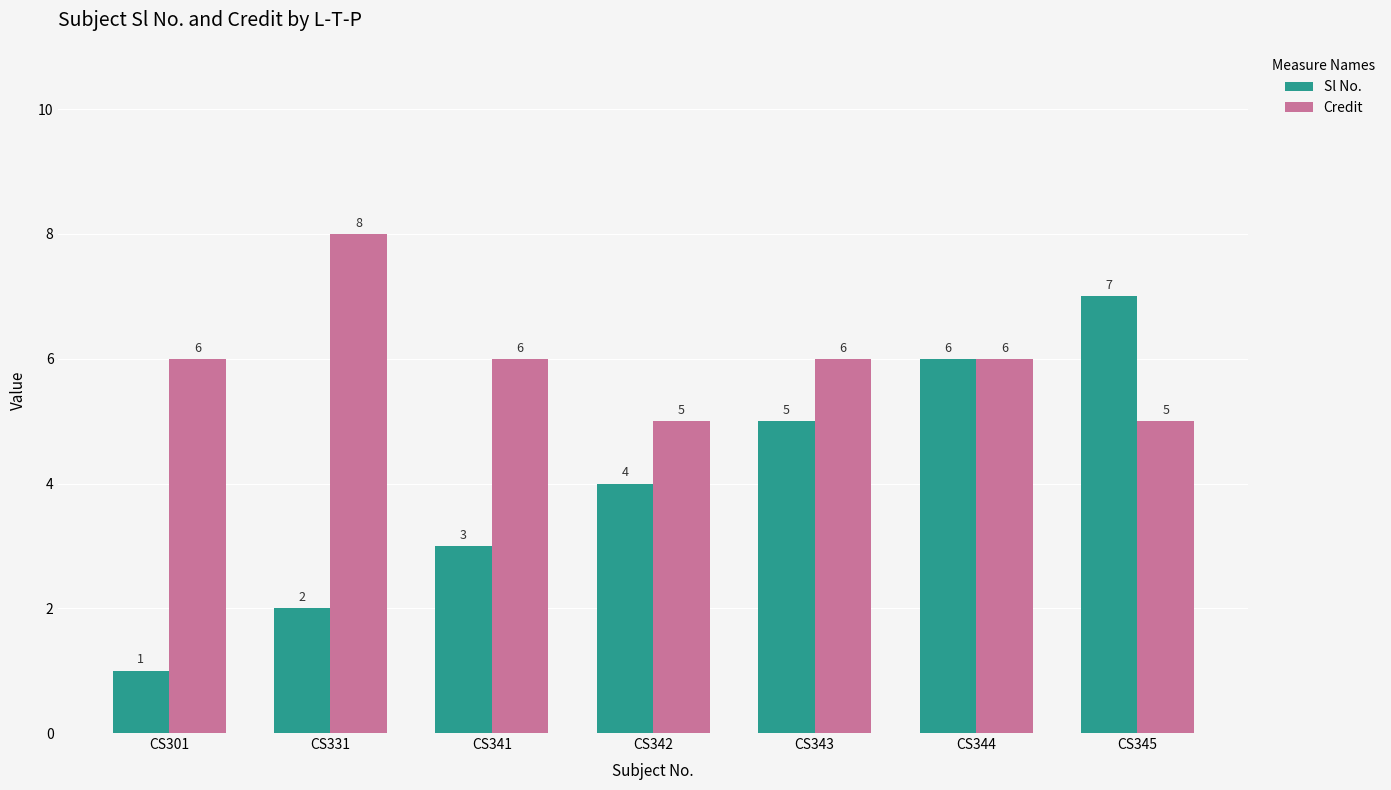

At how many categories does at least one series exceed 1?

7